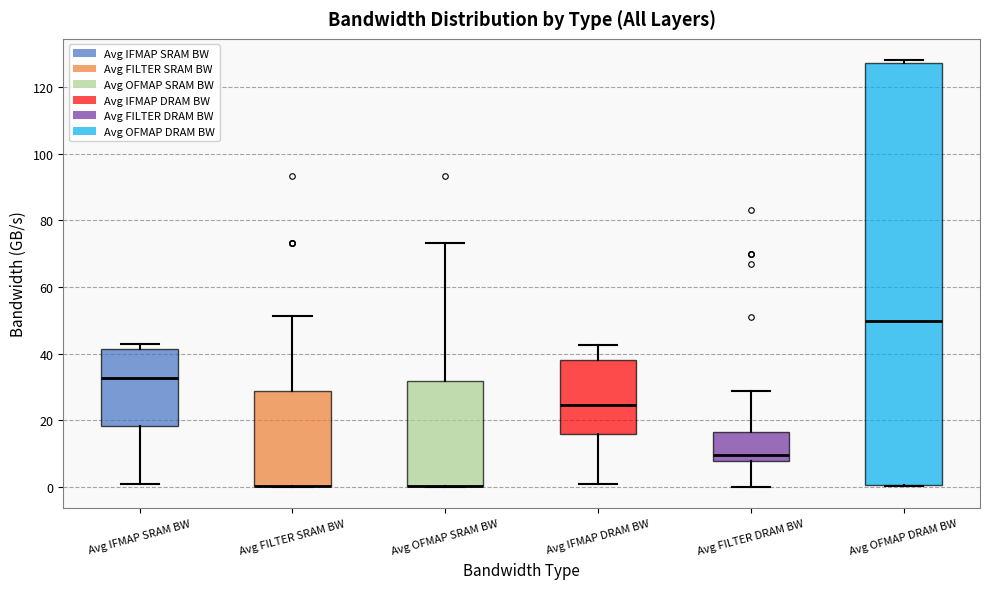

Reading left to right, read every box against the y-axis: the position of its median line, the range the box covers, and the ends of its whiskers. The values are not printed on the chart, so give them approximately, as read against the axis.

Avg IFMAP SRAM BW: median 32, box 18 to 42, whiskers 0 to 42 (just above the box's upper edge)
Avg FILTER SRAM BW: median 0 (drawn on the box's lower edge), box 0 to 28, whiskers 0 to 52
Avg OFMAP SRAM BW: median 0 (drawn on the box's lower edge), box 0 to 32, whiskers 0 to 74
Avg IFMAP DRAM BW: median 24, box 16 to 38, whiskers 0 to 42
Avg FILTER DRAM BW: median 10, box 8 to 16, whiskers 0 to 28
Avg OFMAP DRAM BW: median 50, box 0 to 128, whiskers 0 to 128 (just above the box's upper edge)